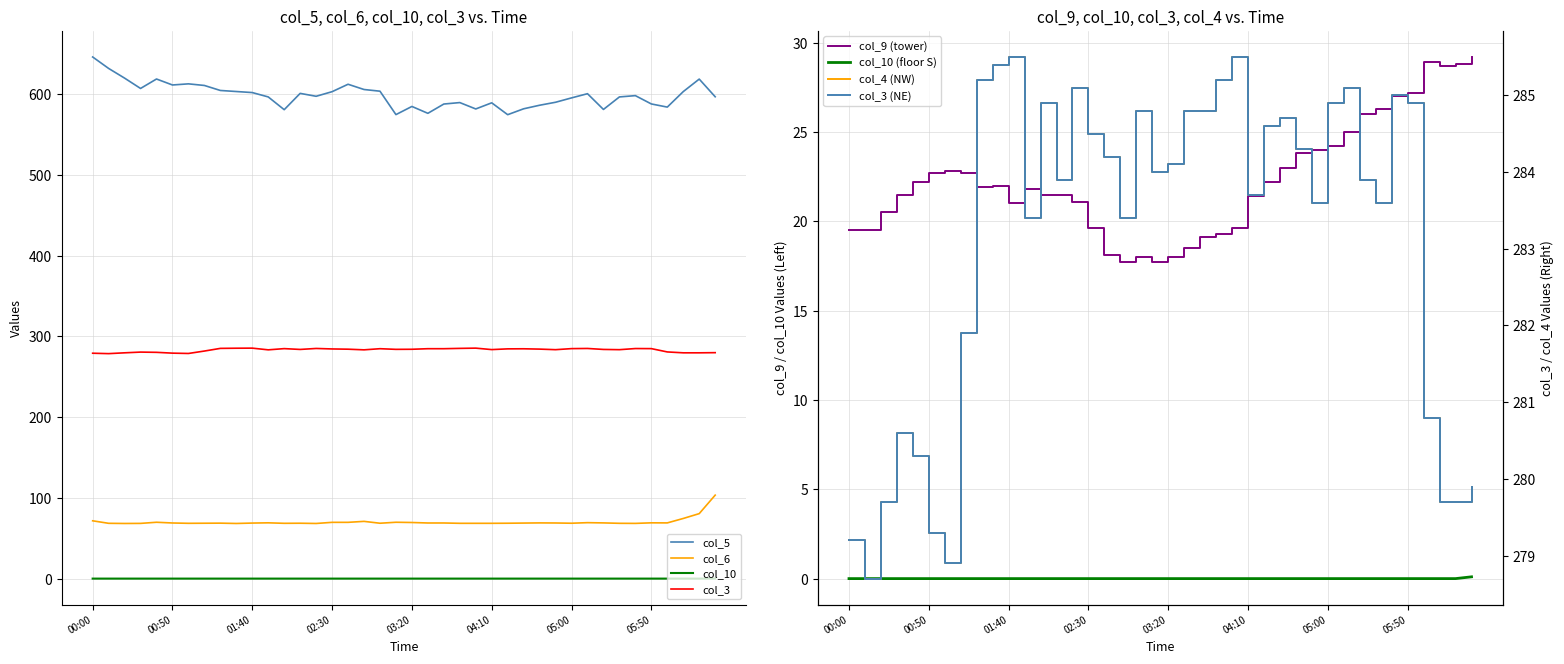

True or false: col_5 and col_10 cross at least once.

False